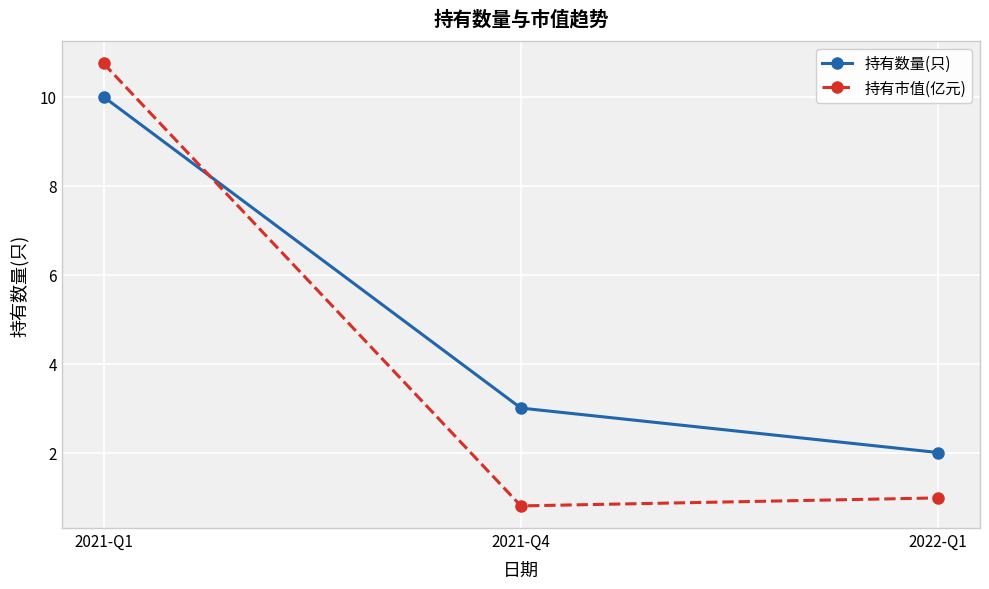

Reading left to right, list all the values displayed in this chart.

持有数量(只): 10.0	3.0	2.0
持有市值(亿元): 10.8	0.8	1.0